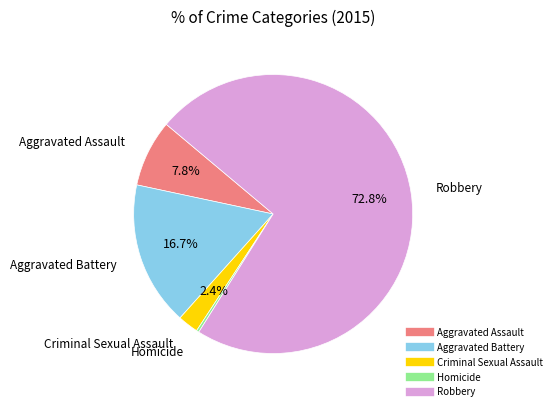

What is the smallest slice in the pie chart?

Homicide